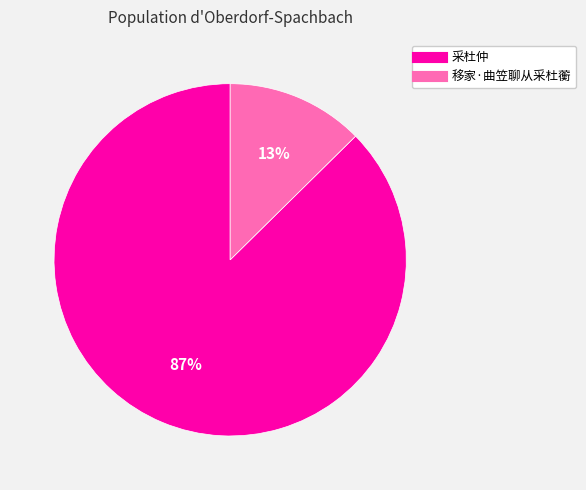

Combined, do 采杜仲 and 移家·曲笠聊从采杜蘅 account for over 50%?

Yes